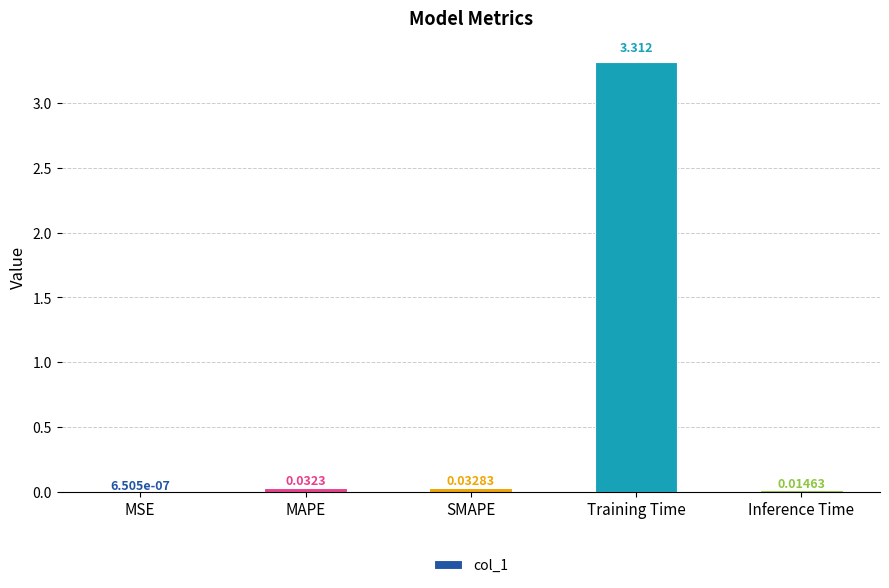

Which label corresponds to the largest value in the chart?

Training Time